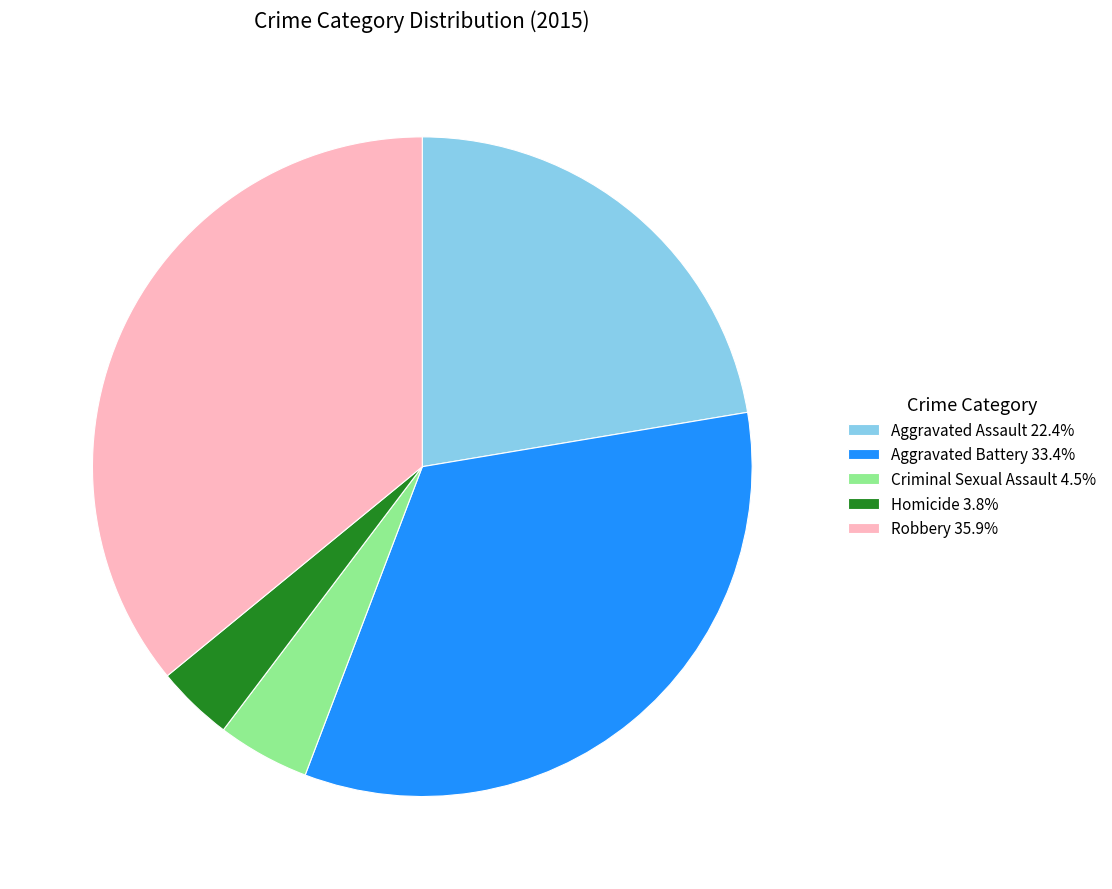

What is the largest slice in the pie chart?

Robbery